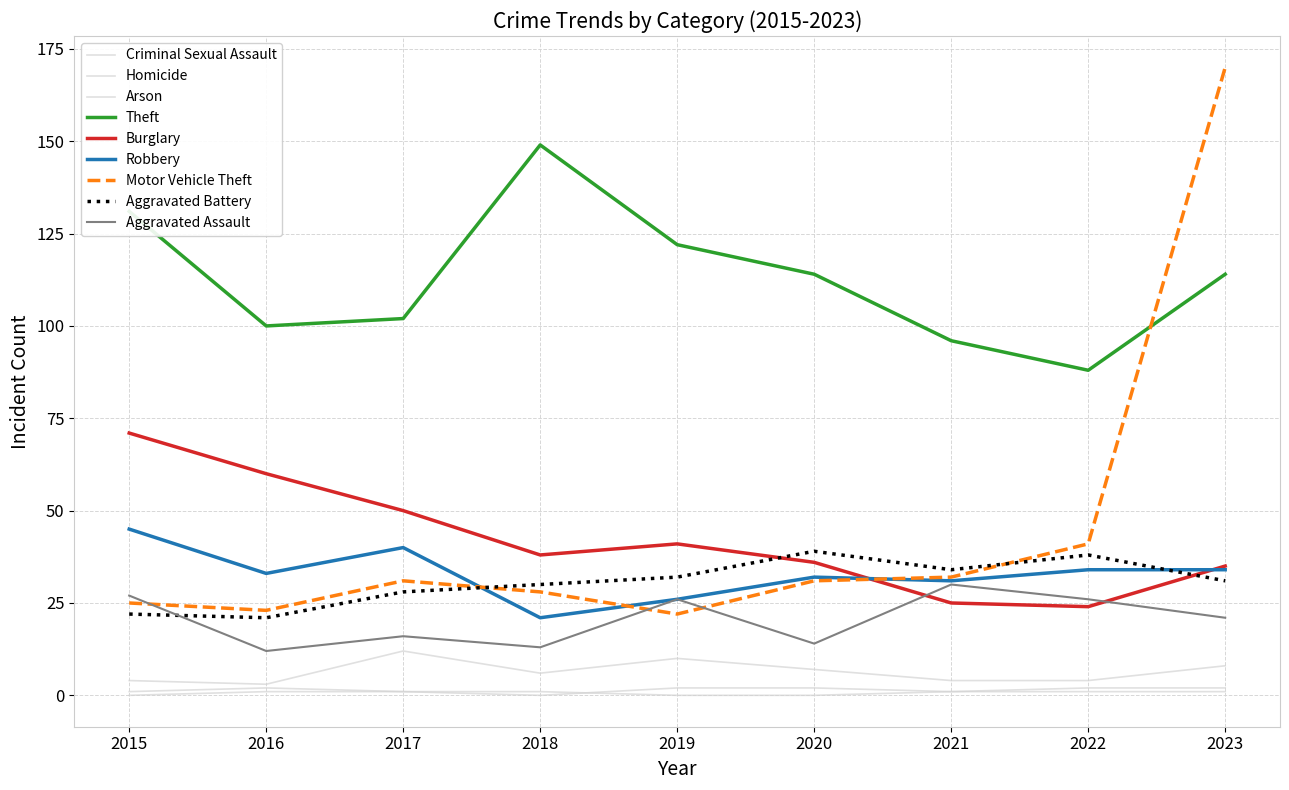

Which category has the lowest value across all series?

2016